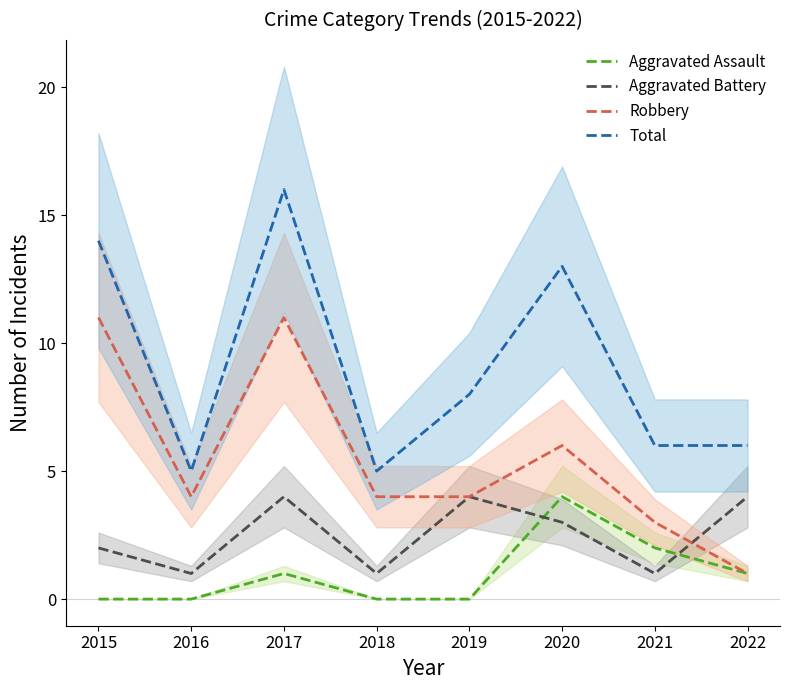

Which category has the highest value across all series?

2017